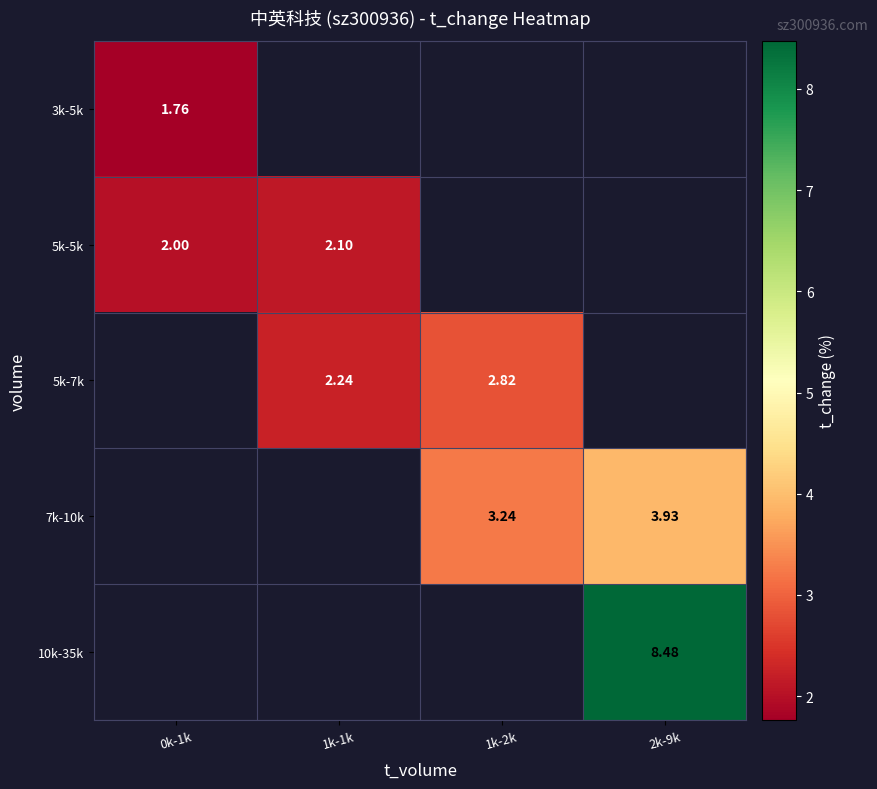

At how many categories does at least one series exceed 2?

3